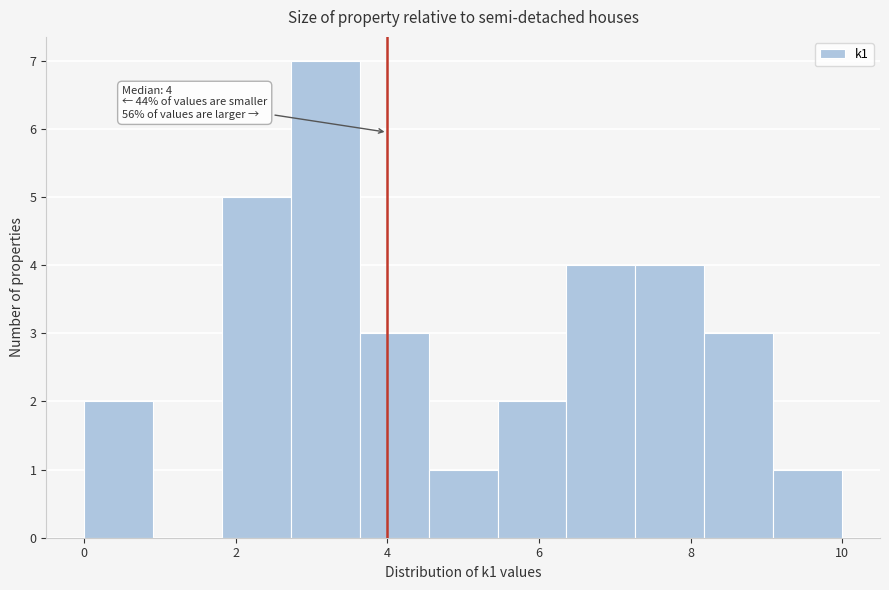

Over which range of the x-axis is the bar tallest?

2.8 to 3.6